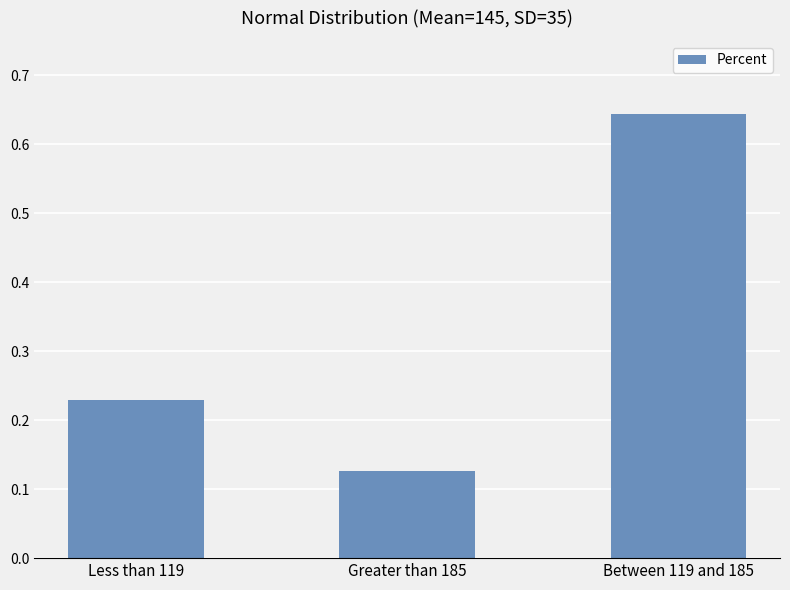

List the labels in order of value, largest first.

Between 119 and 185, Less than 119, Greater than 185